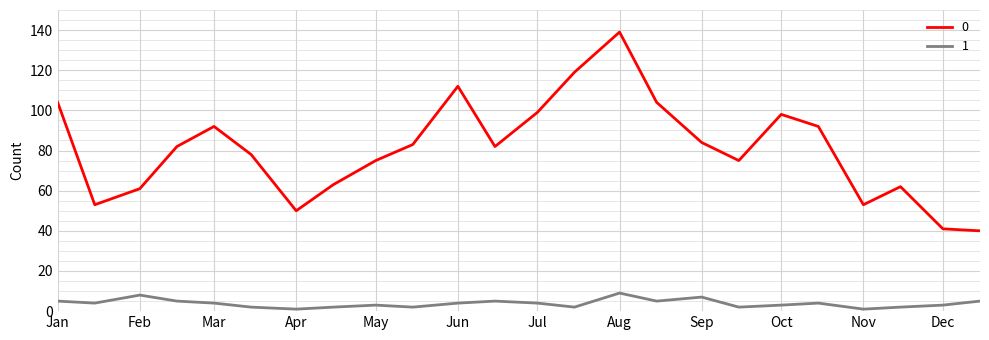

What is the difference between the maximum and minimum values in the 1 series?

8